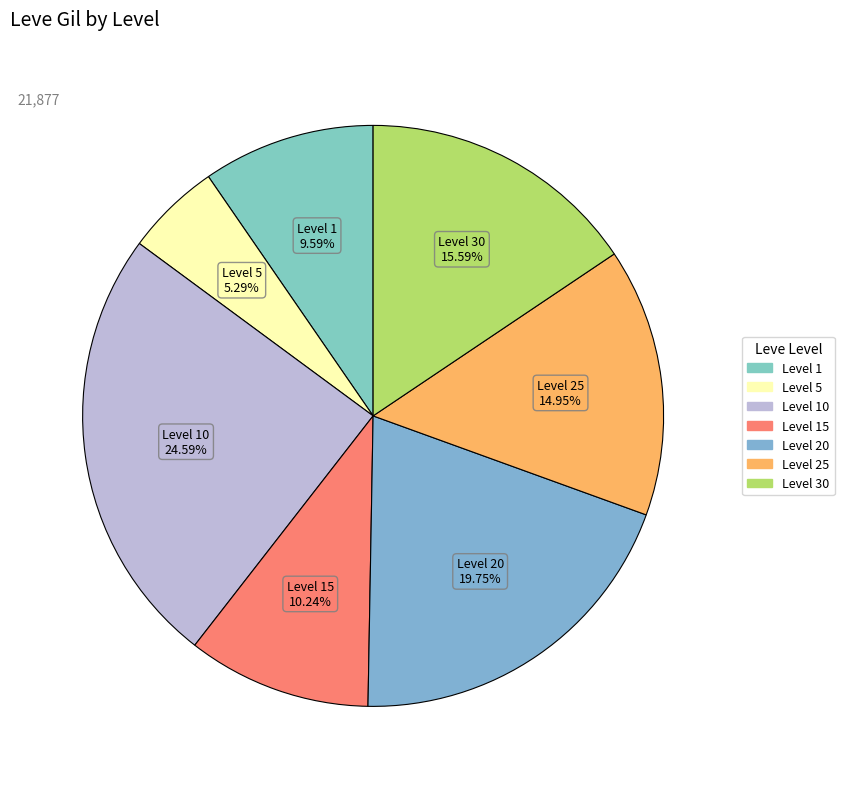

How many slices are in this pie chart?

7